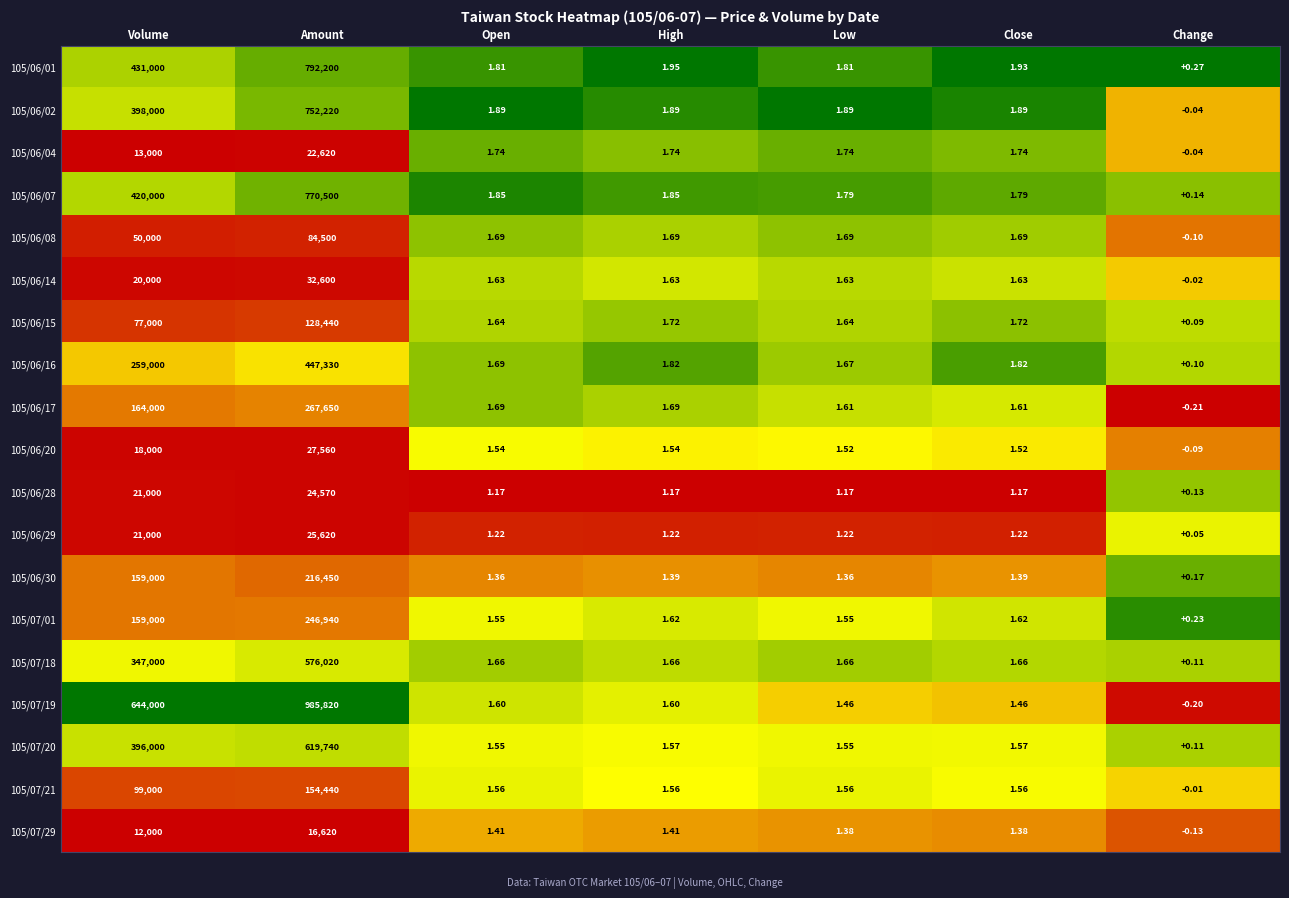

Where is 105/06/20 nearest to the value 13779?

Volume